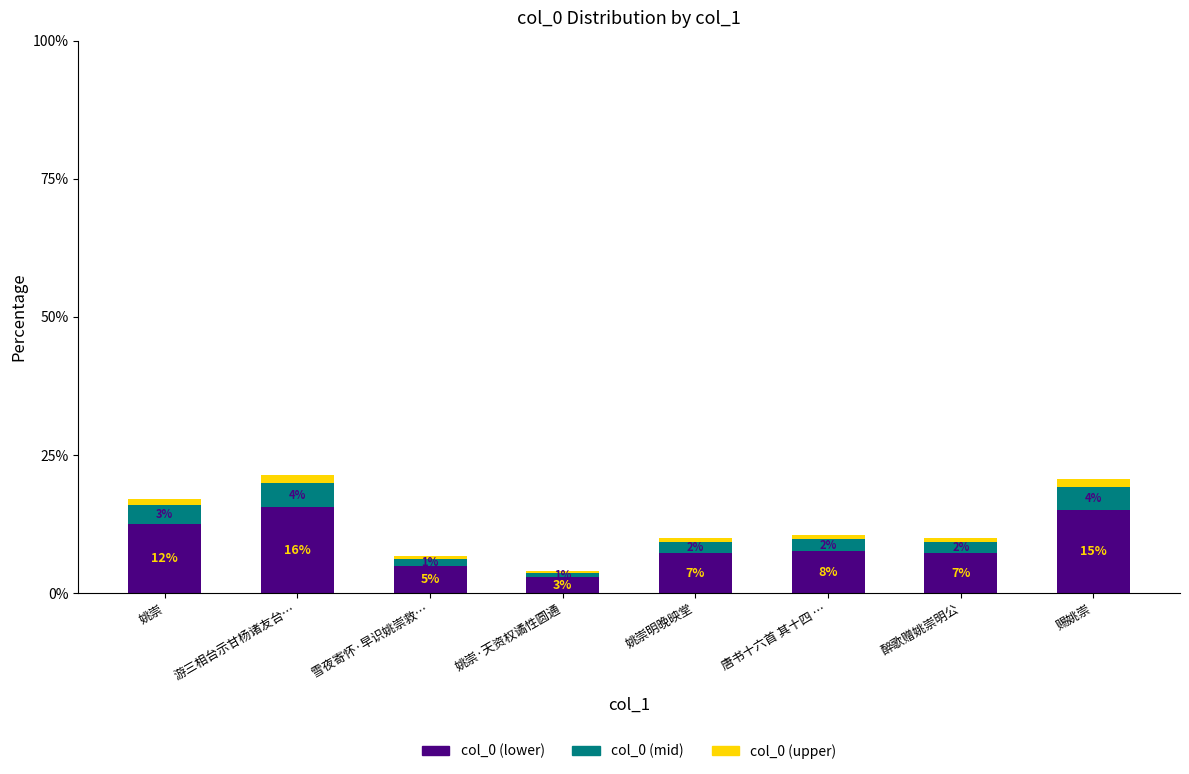

What is the difference between the maximum and minimum values in the col_0 (mid) series?

3.5